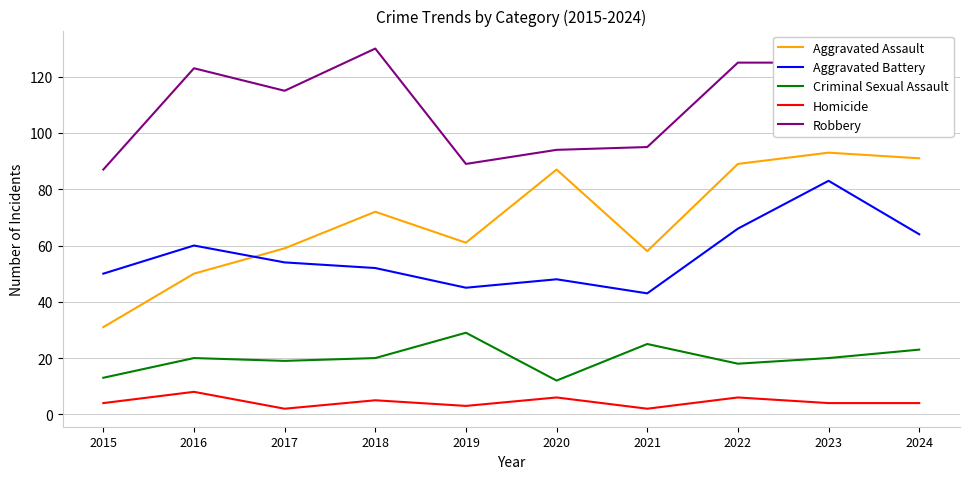

Reading right to left, what are all the values shown in this chart?

Aggravated Assault: 2024=91	2023=93	2022=89	2021=58	2020=87	2019=61	2018=72	2017=59	2016=50	2015=31
Aggravated Battery: 2024=64	2023=83	2022=66	2021=43	2020=48	2019=45	2018=52	2017=54	2016=60	2015=50
Criminal Sexual Assault: 2024=23	2023=20	2022=18	2021=25	2020=12	2019=29	2018=20	2017=19	2016=20	2015=13
Homicide: 2024=4	2023=4	2022=6	2021=2	2020=6	2019=3	2018=5	2017=2	2016=8	2015=4
Robbery: 2024=119	2023=125	2022=125	2021=95	2020=94	2019=89	2018=130	2017=115	2016=123	2015=87